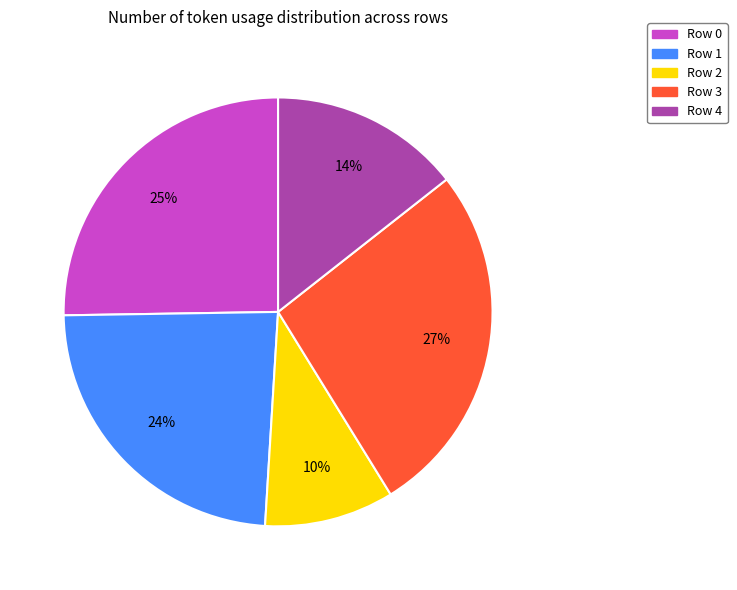

To the nearest percent, what is the average slice percentage?

20%